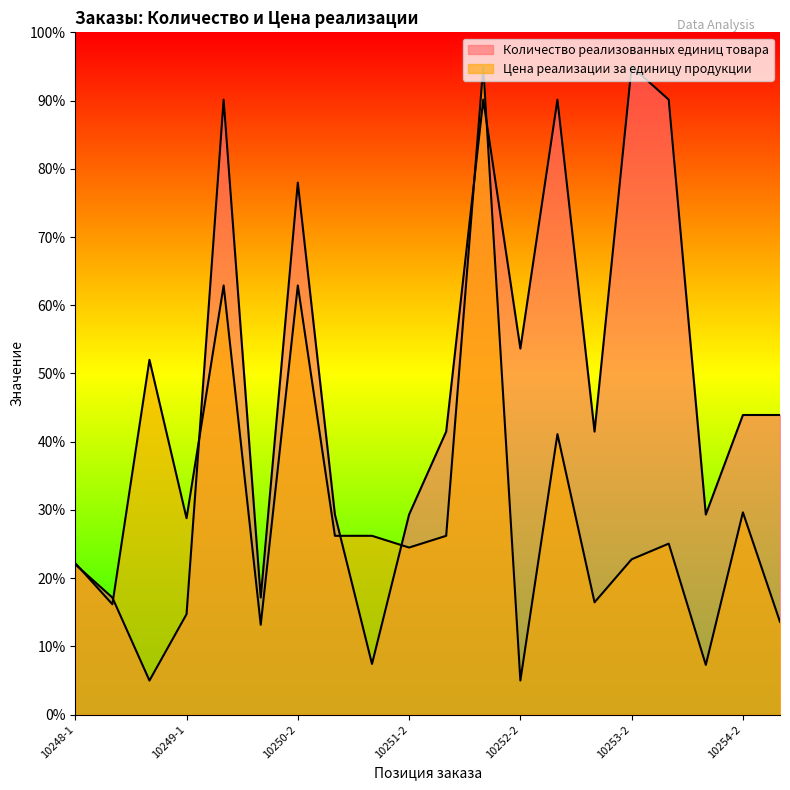

Reading left to right, what are all the values shown in this chart?

Количество реализованных единиц товара: 10248-1=22.0	10248-2=17.2	10248-3=5.0	10249-1=14.7	10249-2=90.1	10250-1=17.2	10250-2=78.0	10250-3=29.3	10251-1=7.4	10251-2=29.3	10251-3=41.5	10252-1=90.1	10252-2=53.6	10252-3=90.1	10253-1=41.5	10253-2=95.0	10253-3=90.1	10254-1=29.3	10254-2=43.9	10254-3=43.9
Цена реализации за единицу продукции: 10248-1=22.2	10248-2=16.2	10248-3=52.0	10249-1=28.8	10249-2=62.9	10250-1=13.2	10250-2=62.9	10250-3=26.2	10251-1=26.2	10251-2=24.5	10251-3=26.2	10252-1=95.0	10252-2=5.0	10252-3=41.1	10253-1=16.5	10253-2=22.8	10253-3=25.1	10254-1=7.3	10254-2=29.6	10254-3=13.6